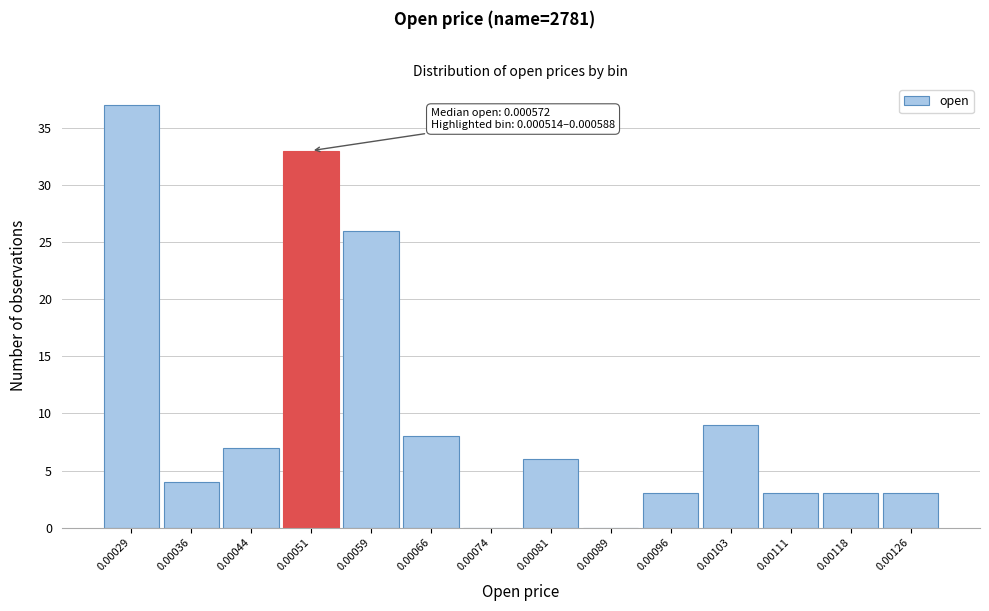

Reading right to left, list all the values displayed in this chart.

0.00126=3	0.00118=3	0.00111=3	0.00103=9	0.00096=3	0.00089=0	0.00081=6	0.00074=0	0.00066=8	0.00059=26	0.00051=33	0.00044=7	0.00036=4	0.00029=37